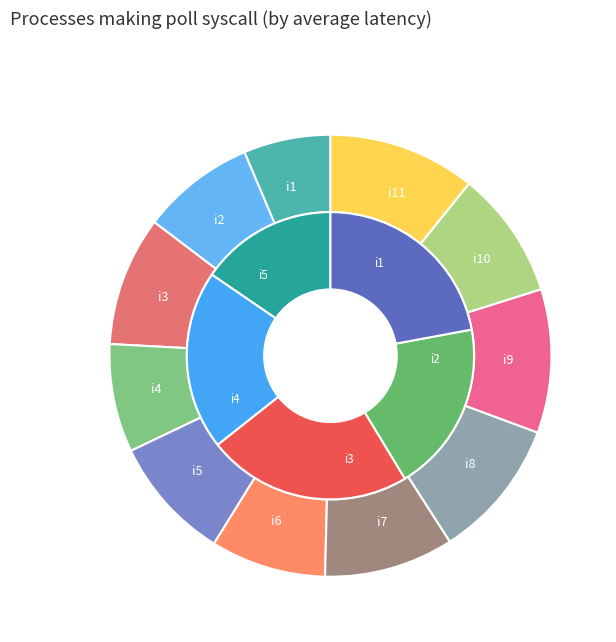

What percentage do i3 and i8 together represent?

19.7%